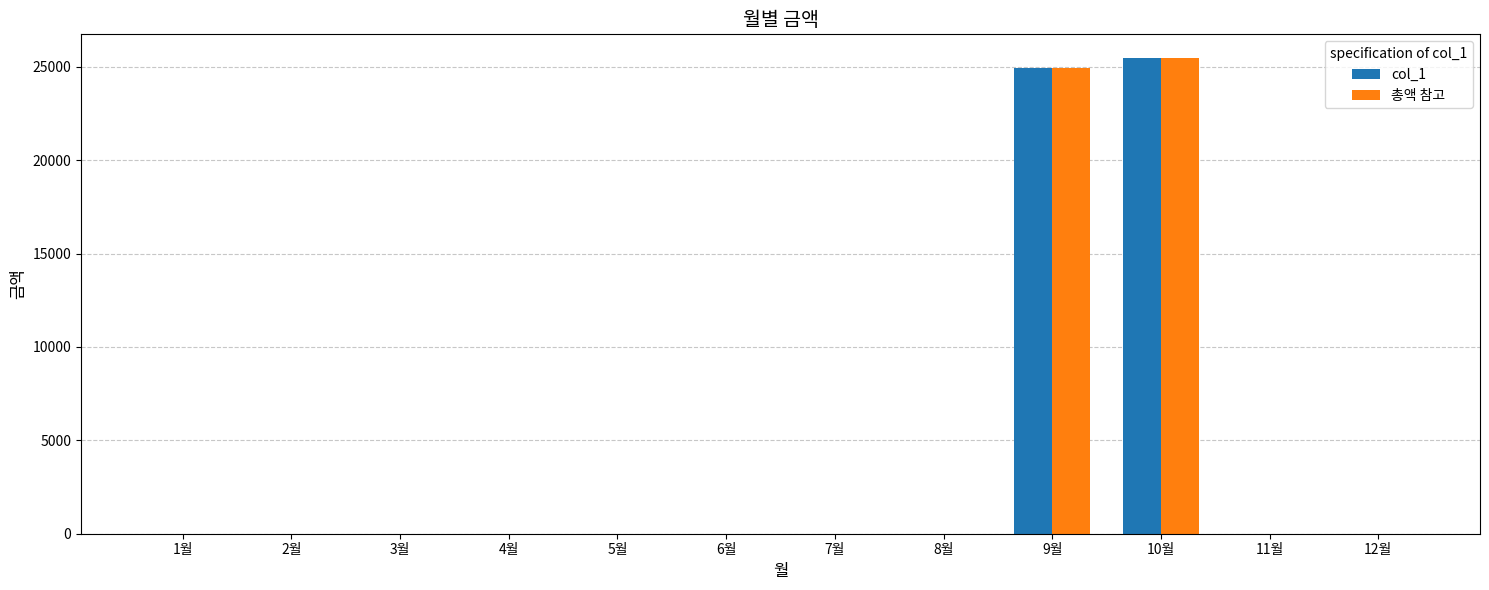

What is the sum of all 총액 참고 values?

50390